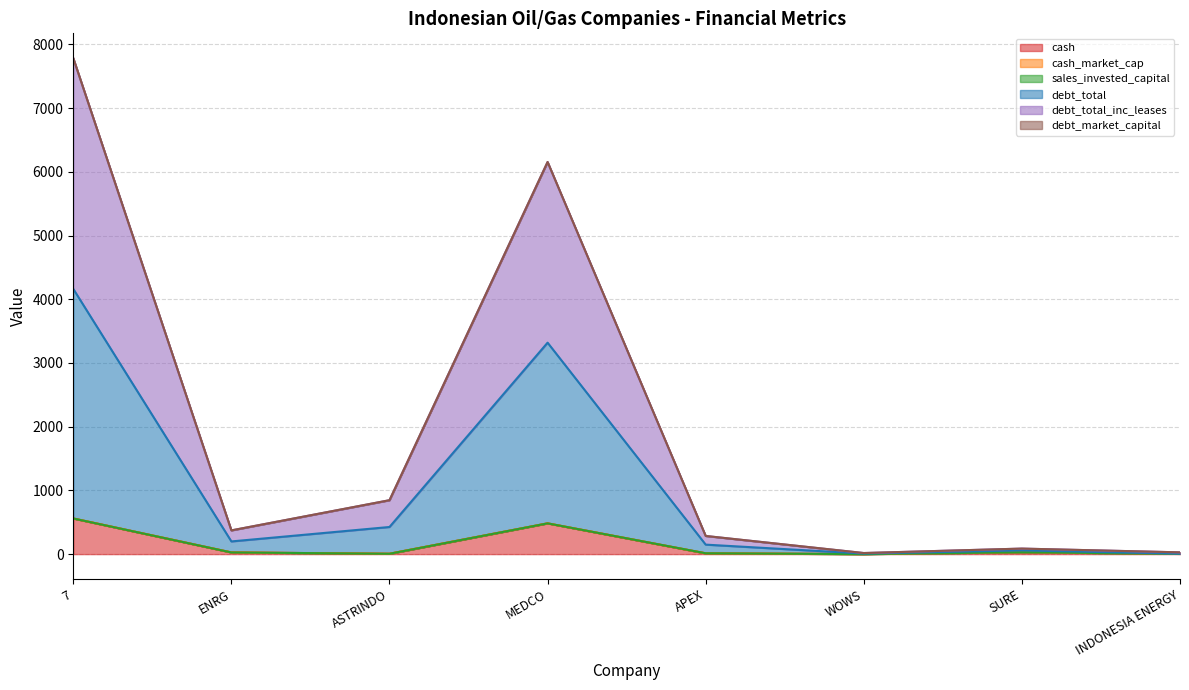

At which label does debt_total_inc_leases reach its peak?

7